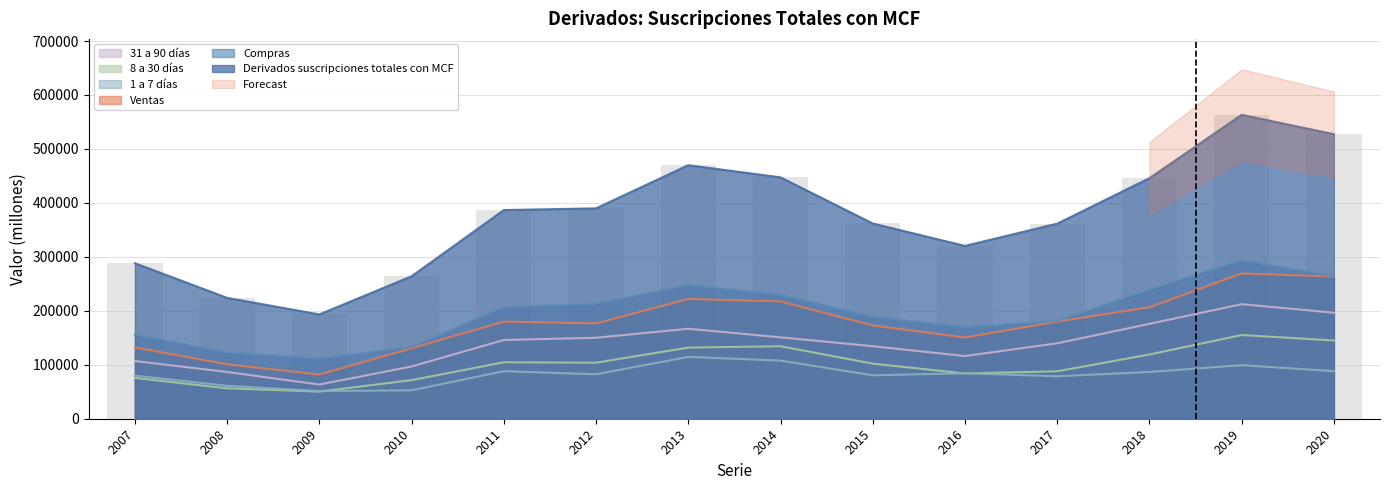

How many bars are there in each group?

6